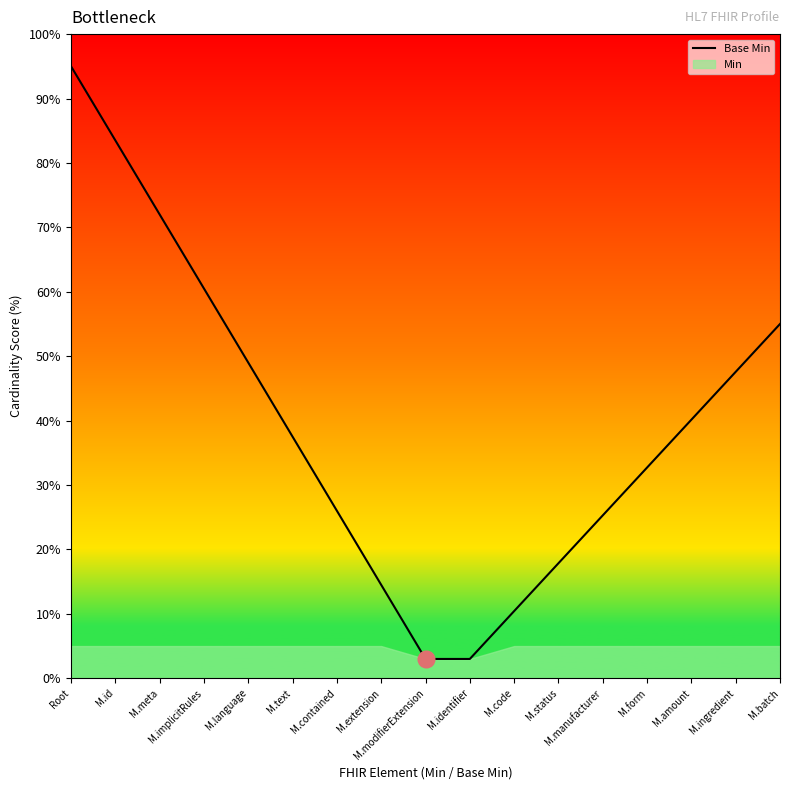

Where is the data nearest to the value 49?

M.language